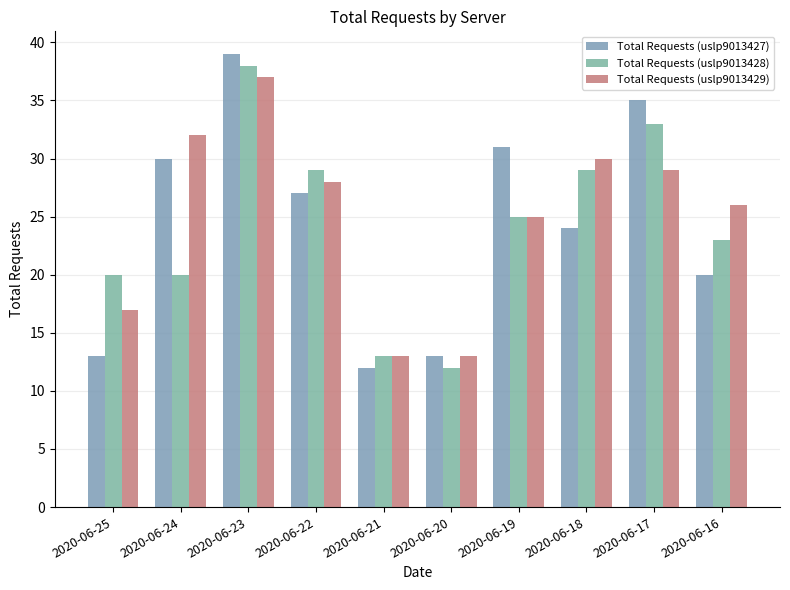

How many data points does each series have?

10